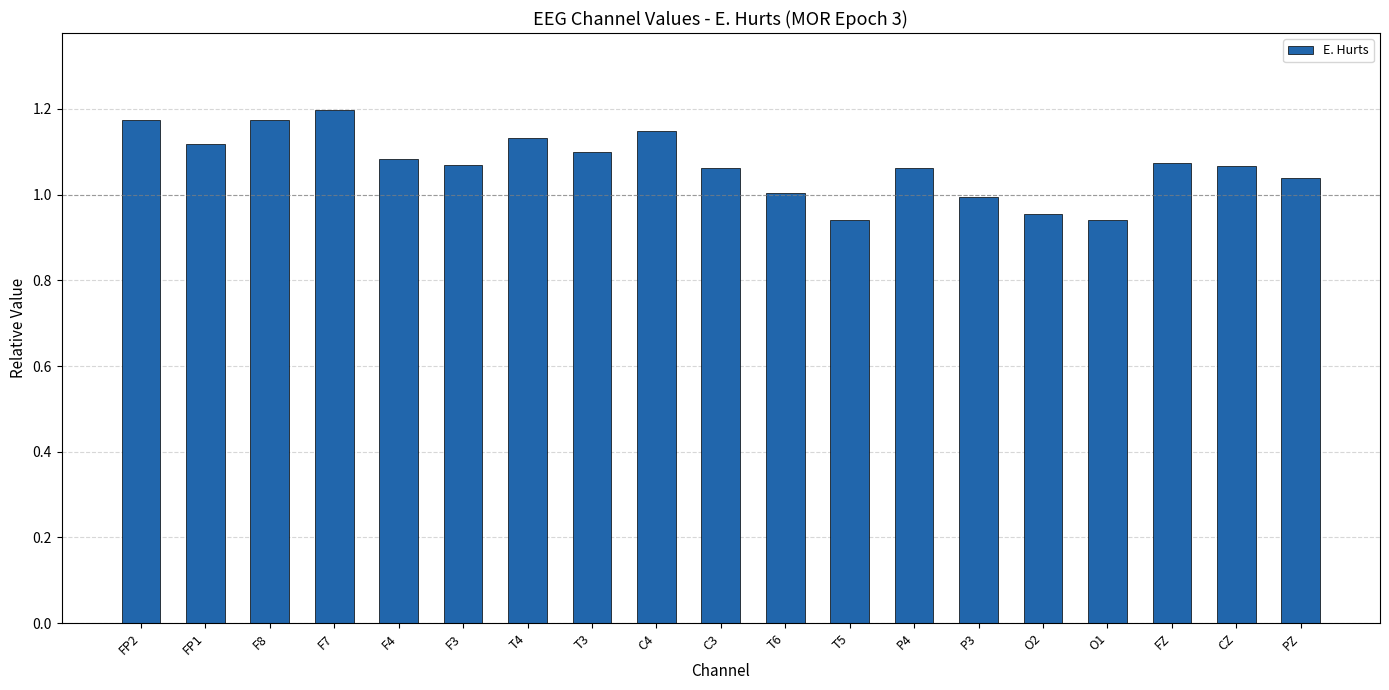

Are the bars grouped side by side (vs. stacked)?

No